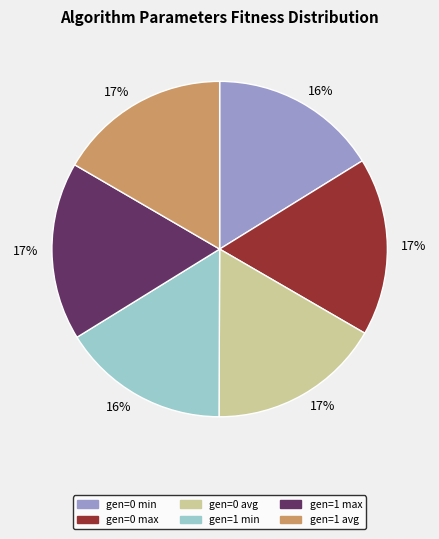

Does any single category account for the majority?

No